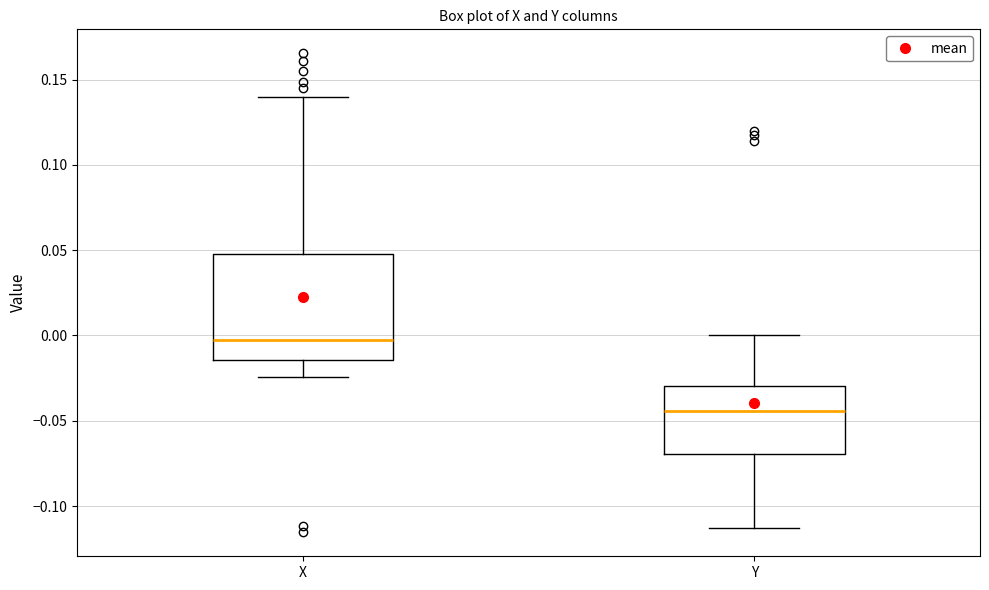

Which box has the highest median line?

X